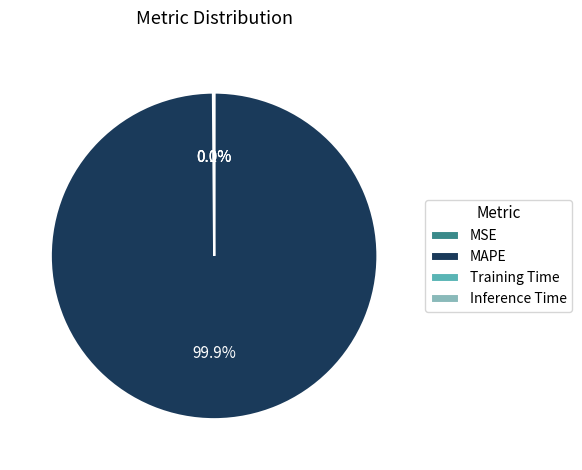

What is the largest slice in the pie chart?

MAPE